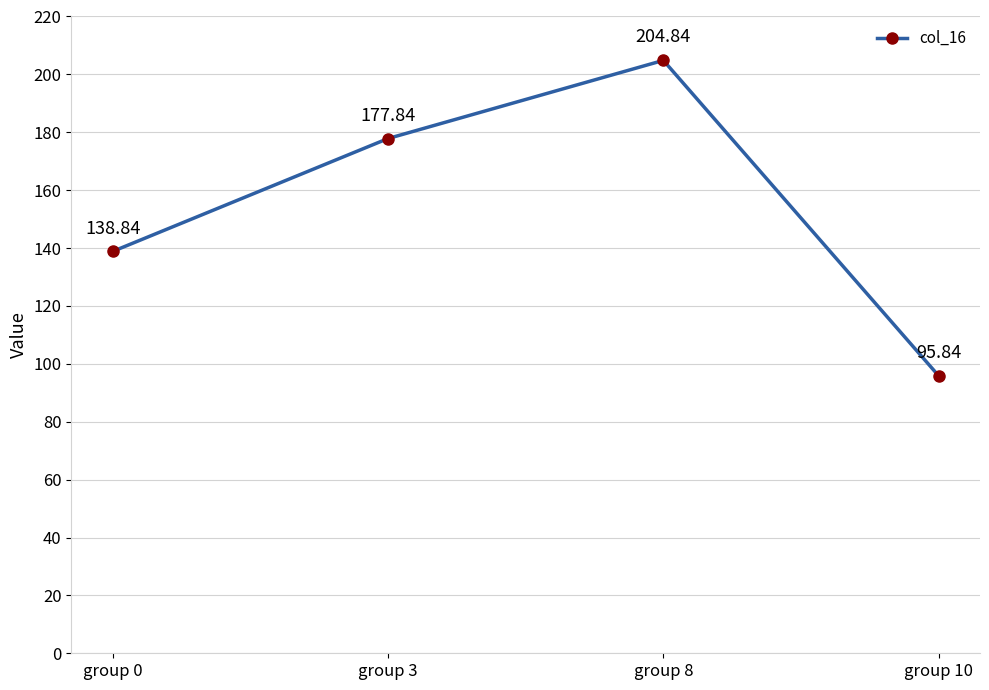

Between group 0 and group 8, which is larger?

group 8